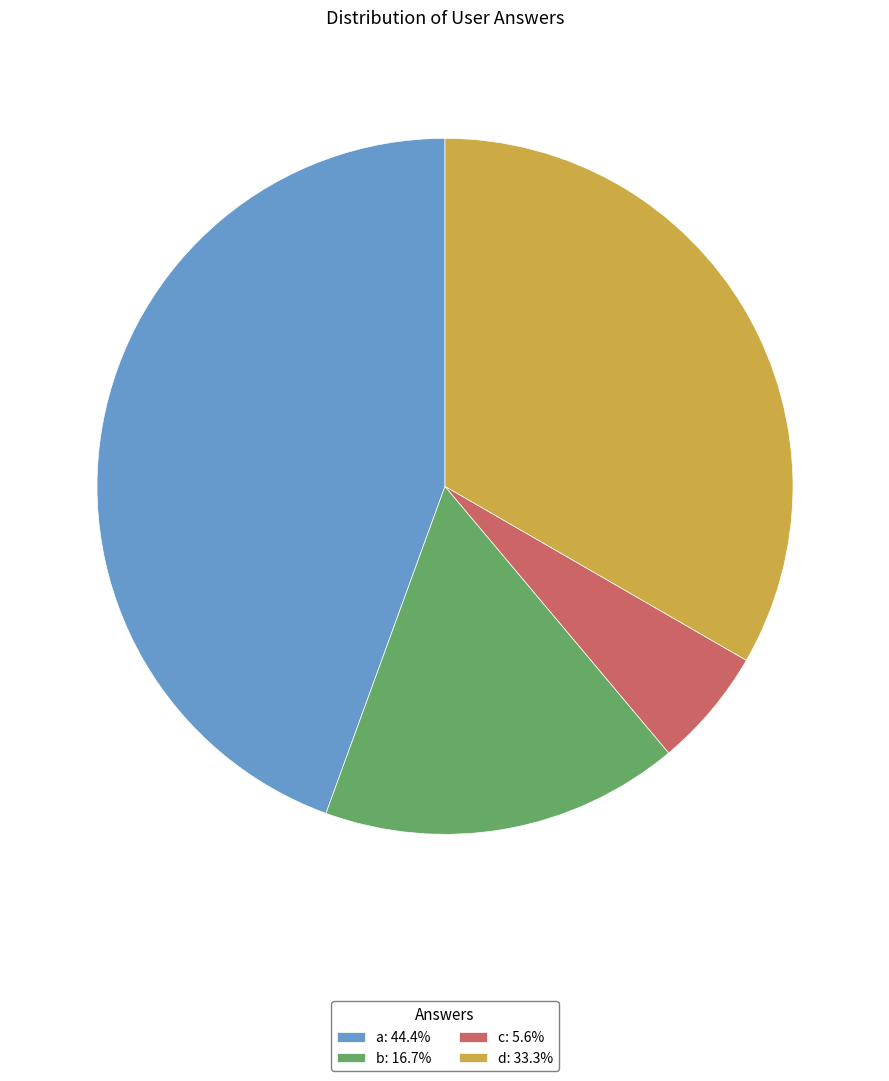

Approximately how many times larger is the value at b: 16.7% compared to c: 5.6%?

3.0